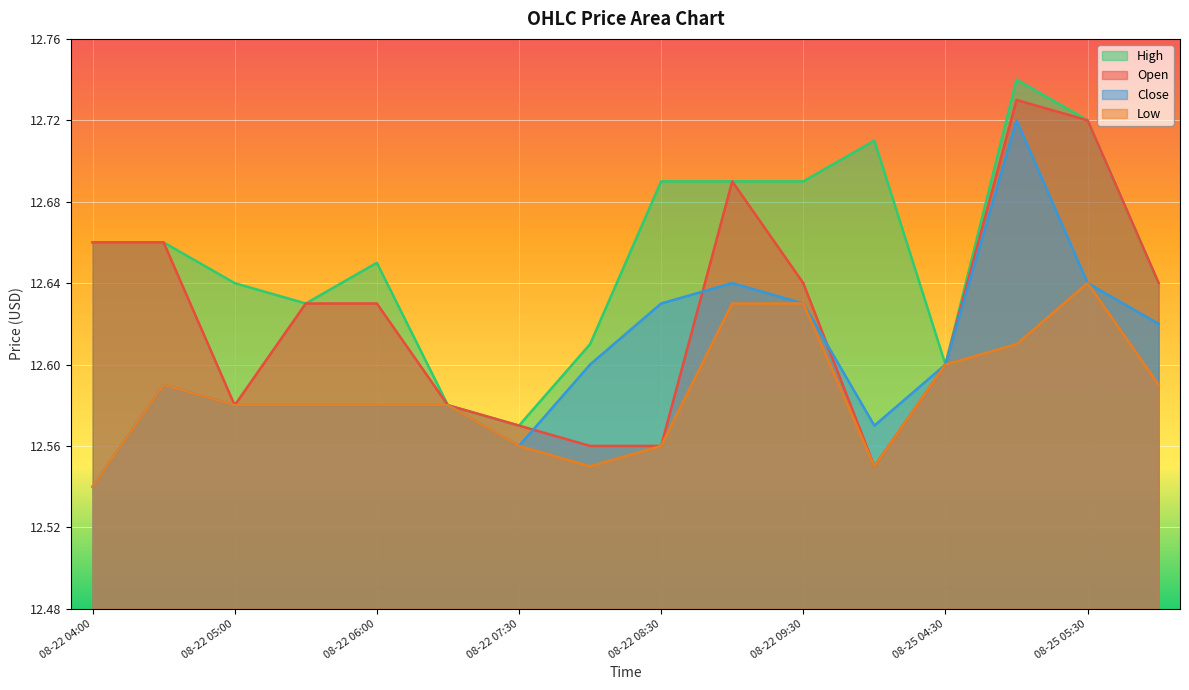

Which series changed the most between 08-22 05:00 and 08-22 08:30?

Close